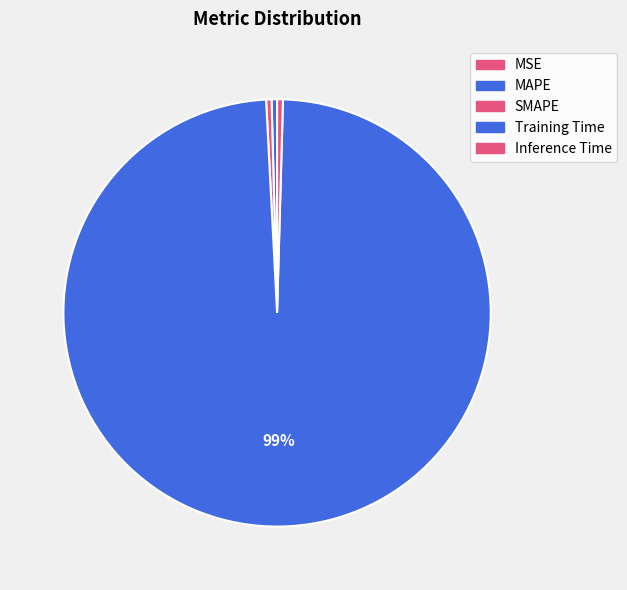

Is the sum of Training Time and MAPE greater than half?

Yes